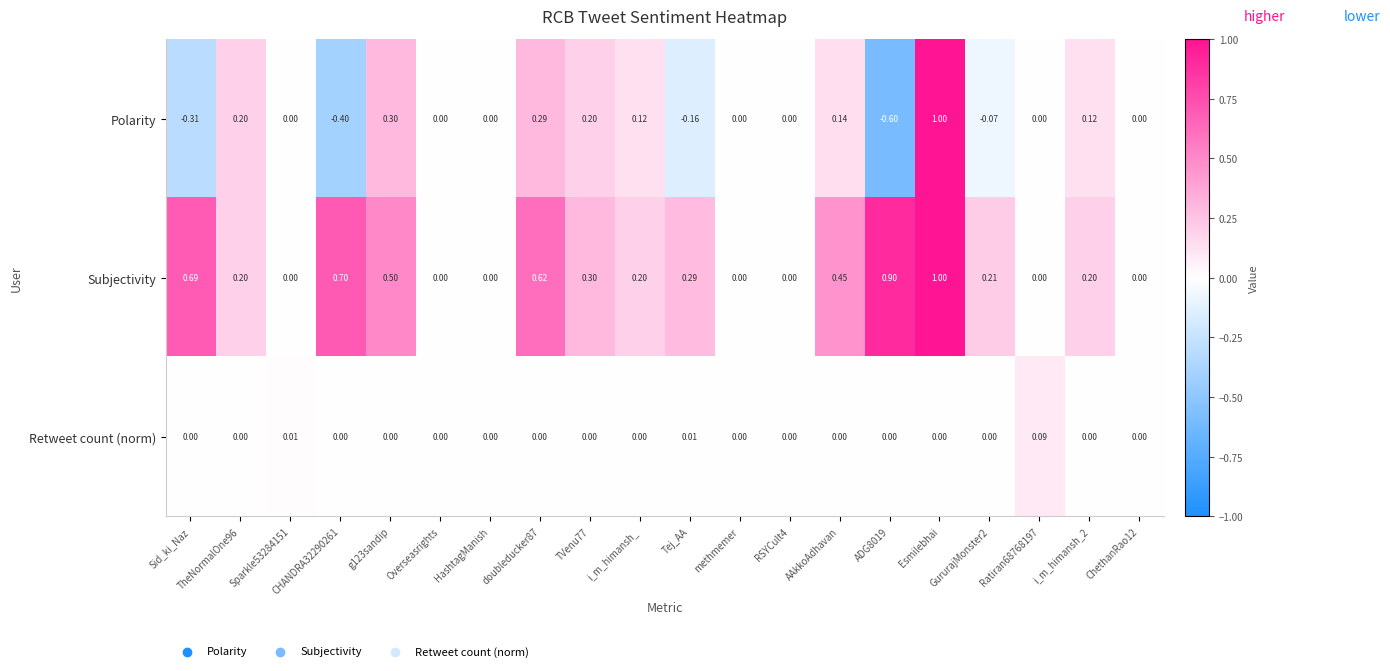

Which series has the widest spread of values?

Polarity